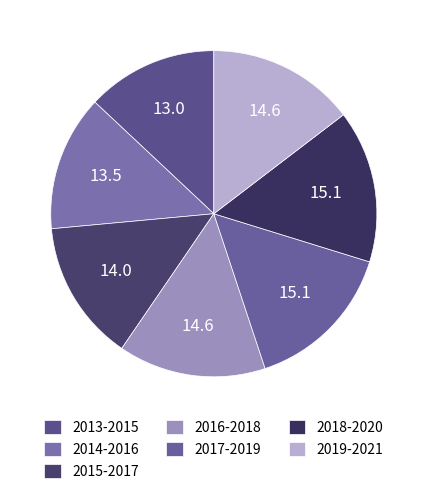

What percentage is the 2017-2019 slice, to the nearest percent?

15%